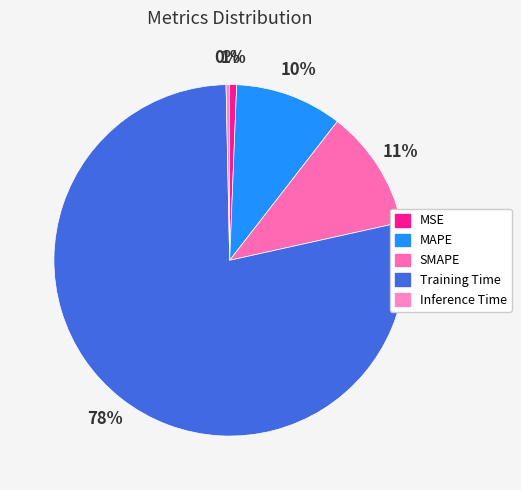

To the nearest percent, what is the combined percentage of Inference Time and MSE?

1%